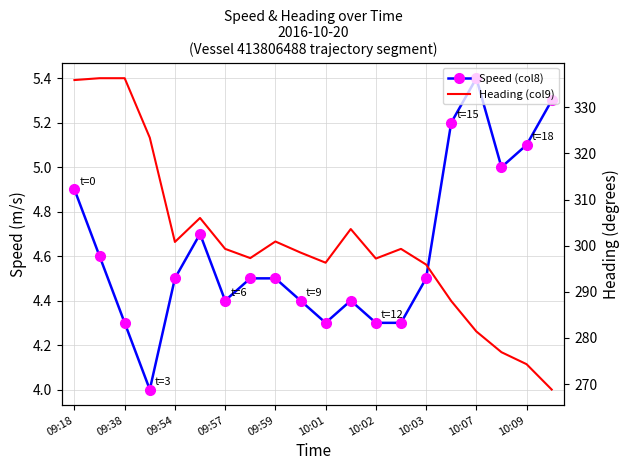

What is the total value across all series at 10:02?

301.5